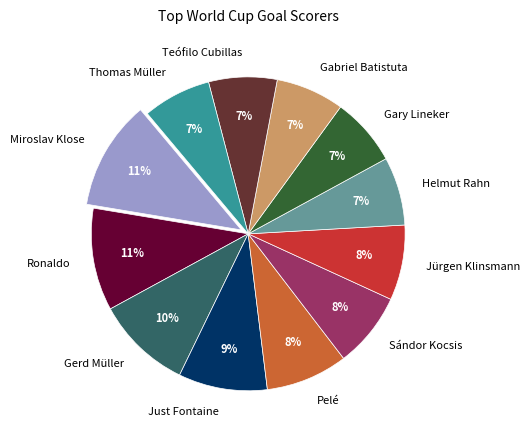

Is it true that Ronaldo is 11% of the pie?

True